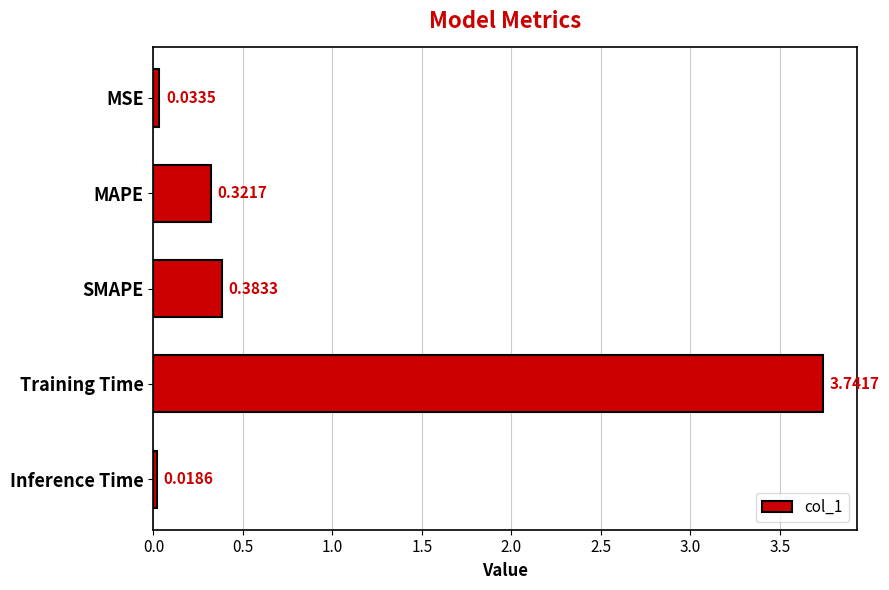

At which label is the value closest to 1?

SMAPE